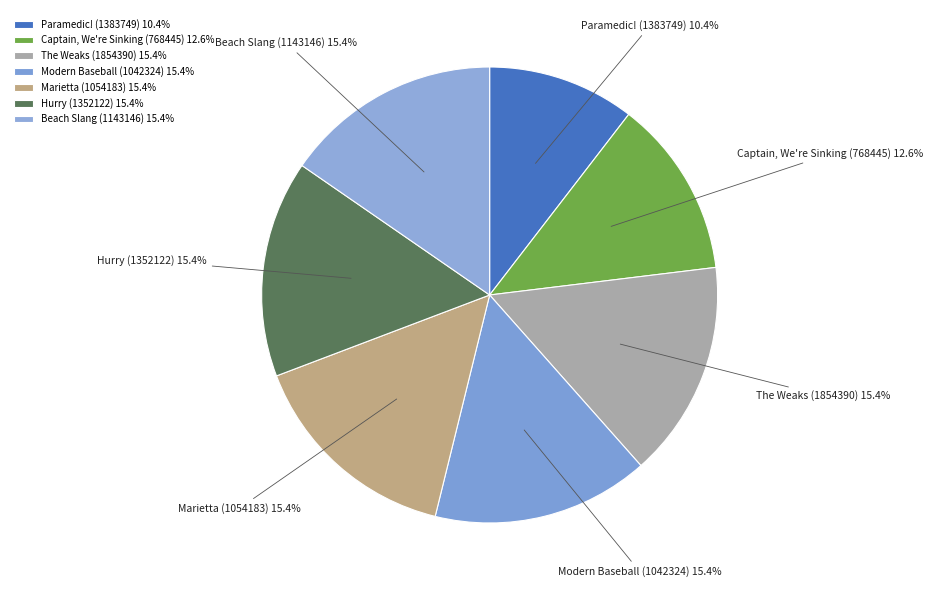

How many slices are in this pie chart?

7